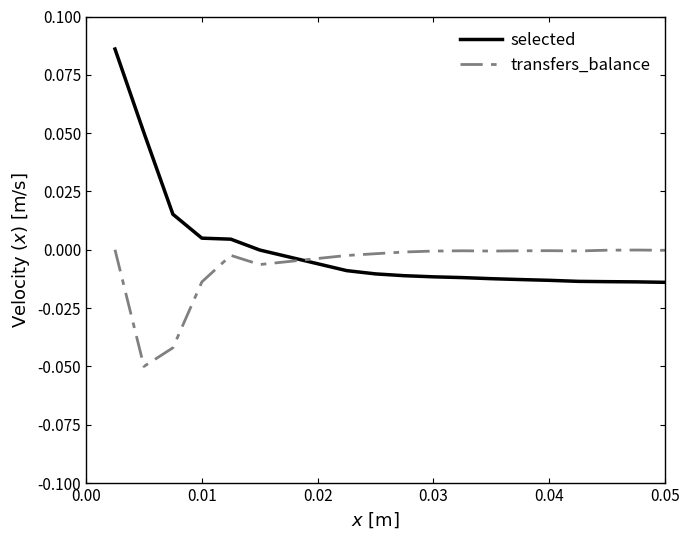

Which series has the widest spread of values?

selected